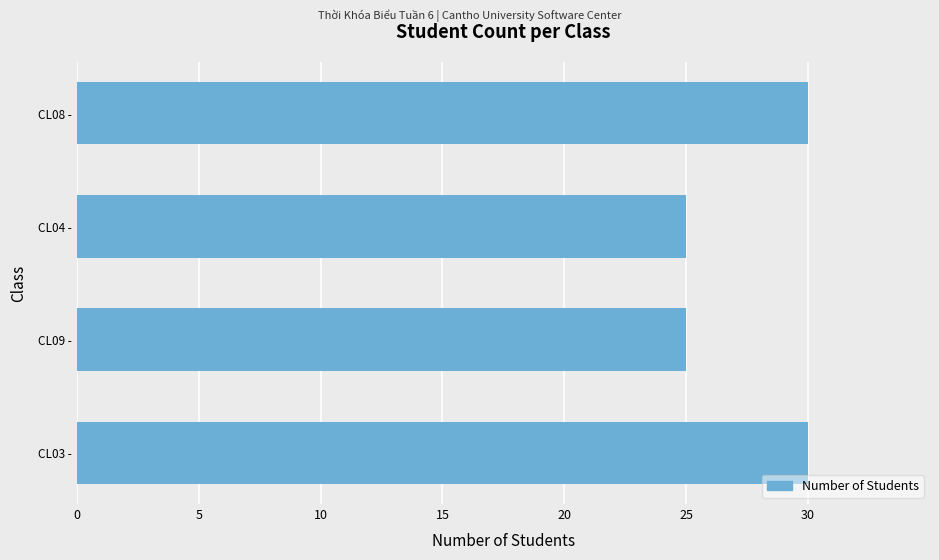

The value at CL08 - is 47. True or false?

False